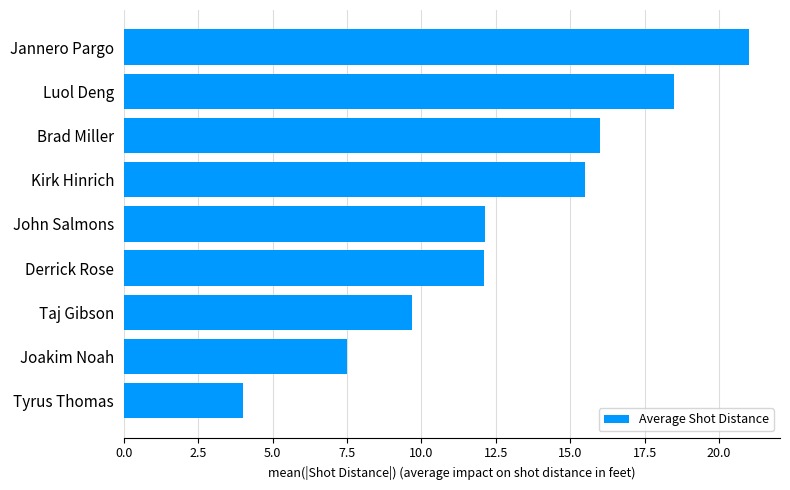

What is the average value?

12.9